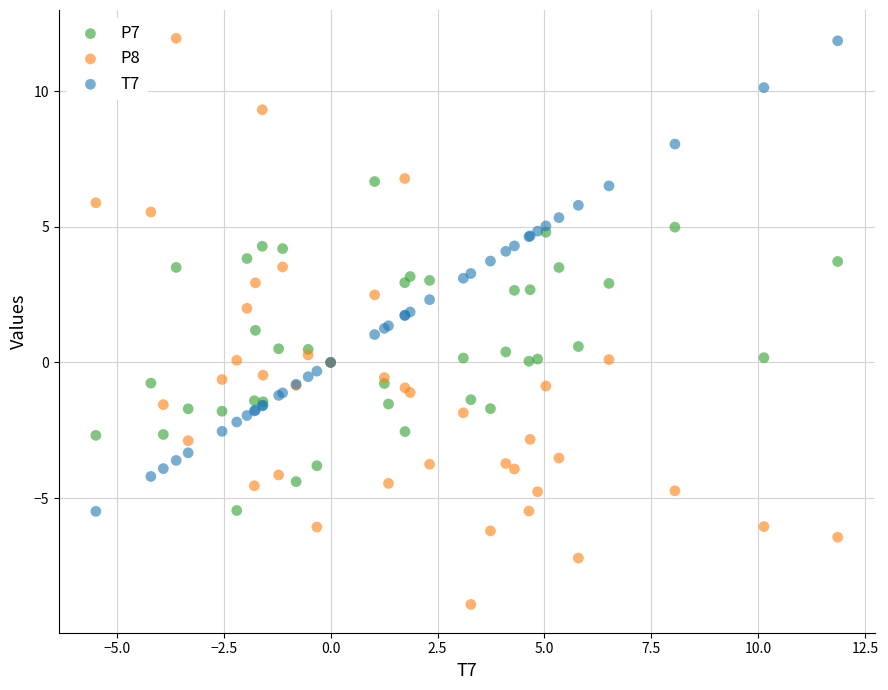

What are all the series names shown in the legend?

P7, P8, T7